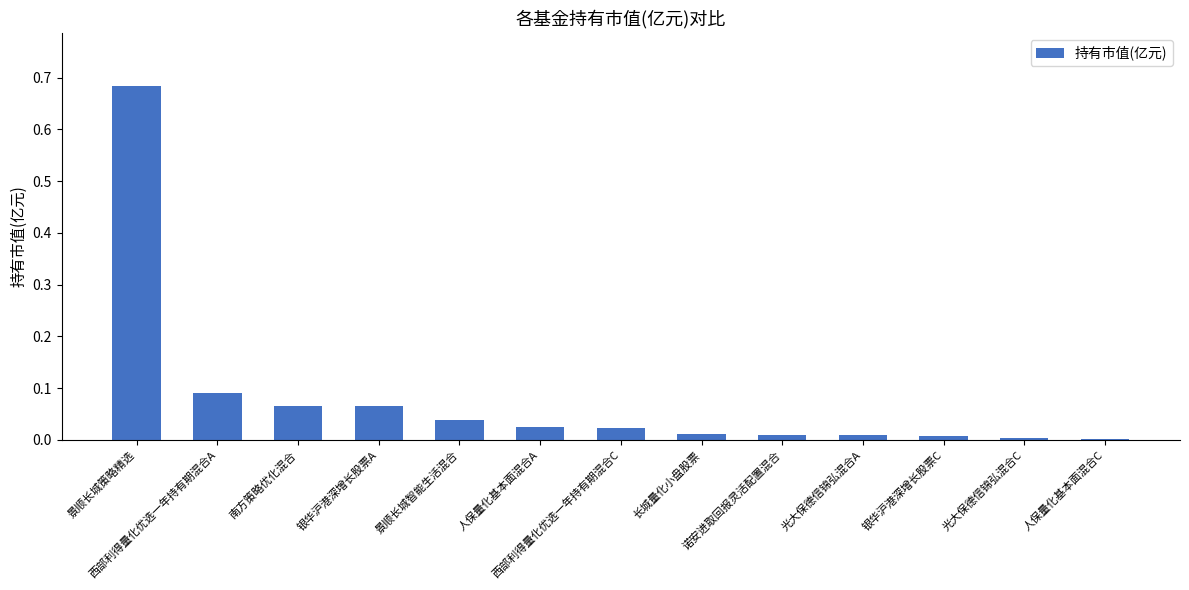

What is the sum of all values?

1.0